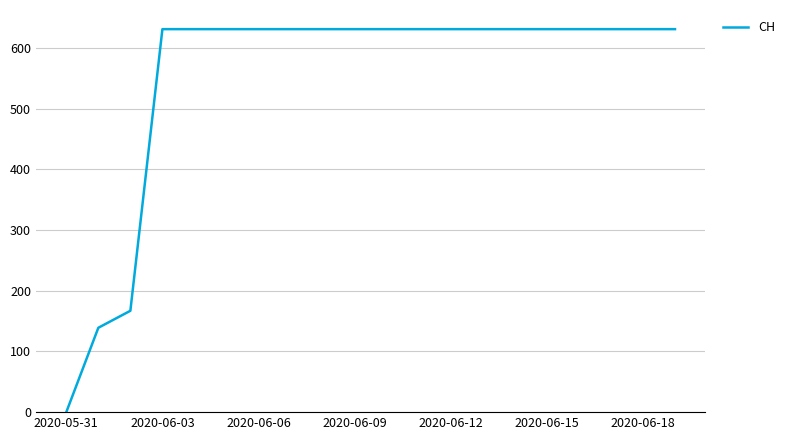

Reading left to right, extract all data points from this chart.

0	139	167	631	631	631	631	631	631	631	631	631	631	631	631	631	631	631	631	631